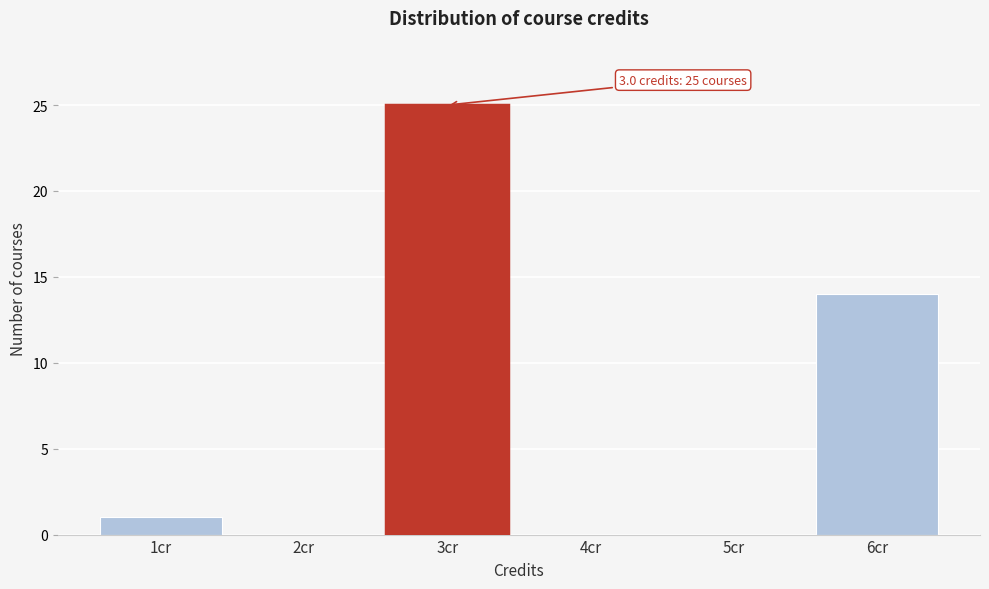

Reading right to left, extract all data points from this chart.

6cr=14	5cr=0	4cr=0	3cr=25	2cr=0	1cr=1